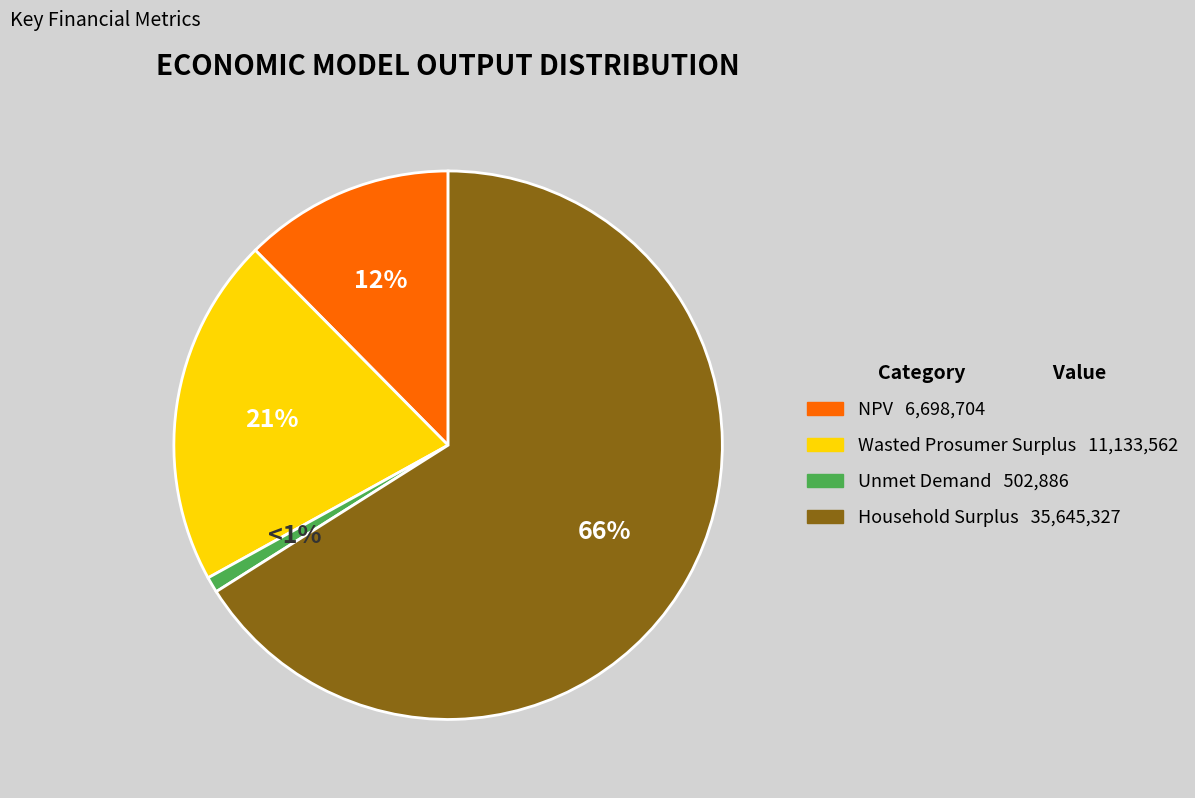

Count the number of slices in the pie.

4